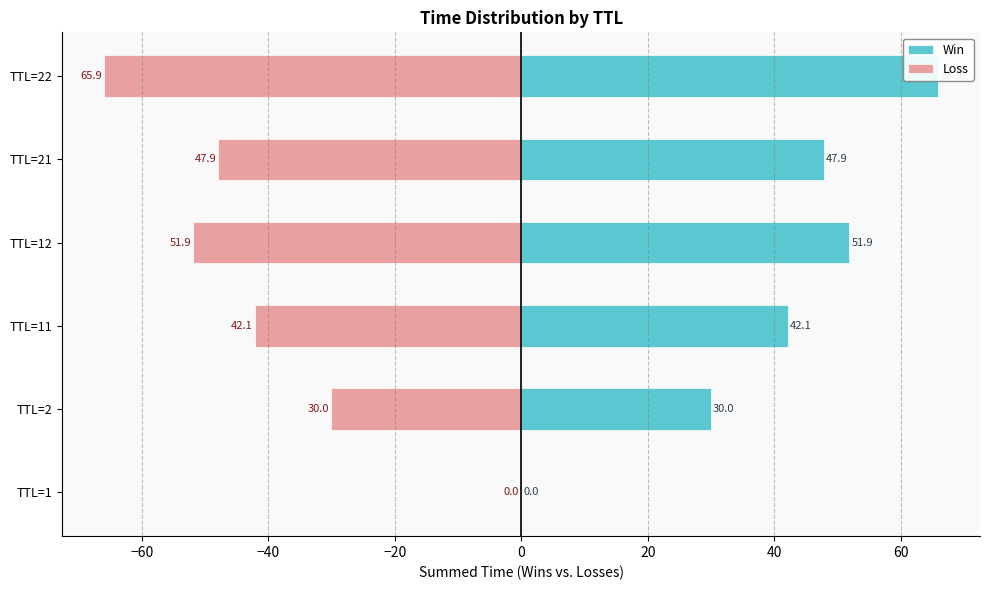

Which series has the largest range (max minus min)?

Win